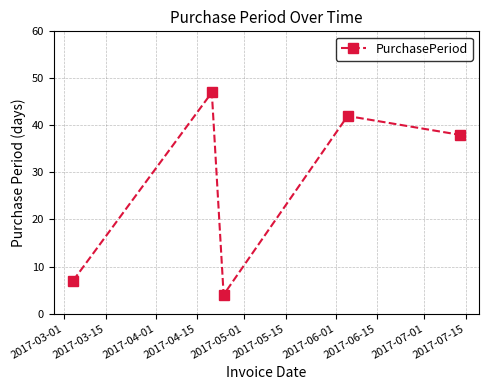

How many interior local peaks (higher than both neighbors) does the data have?

2